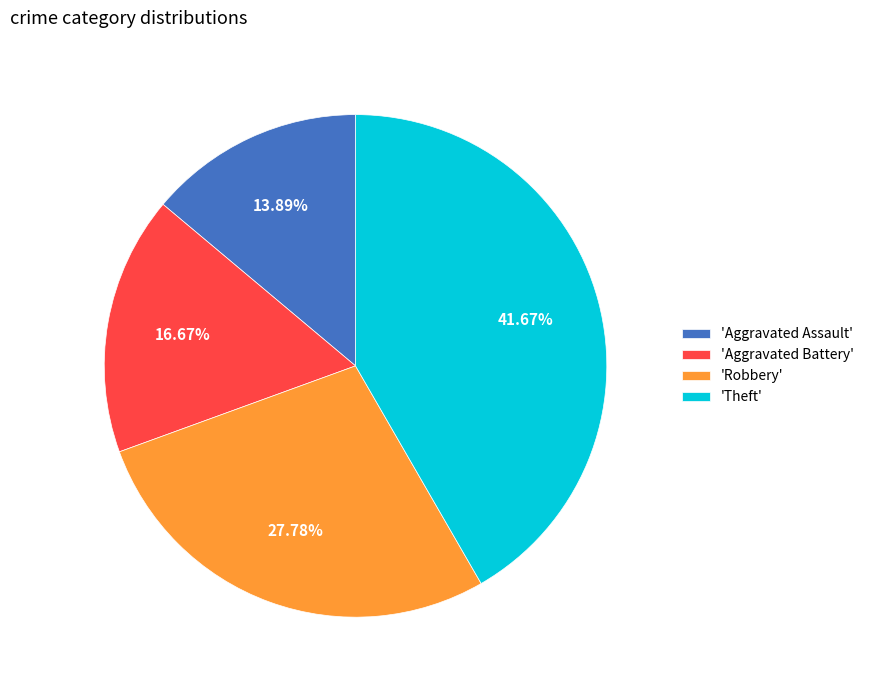

What is the largest slice in the pie chart?

'Theft'